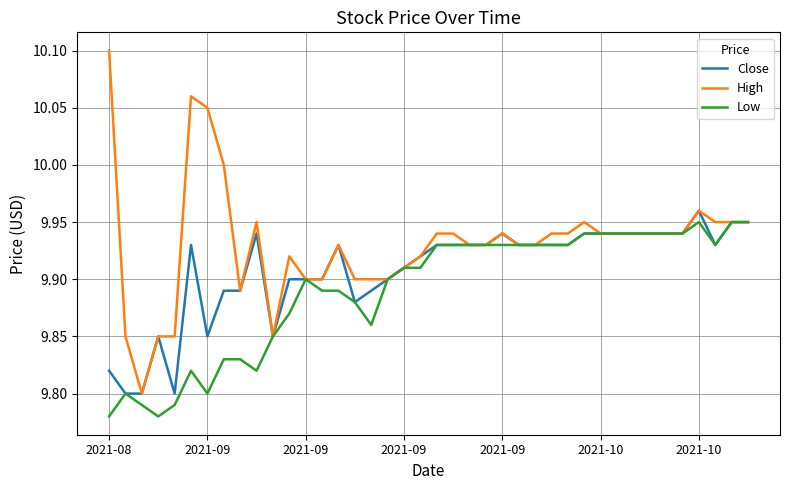

List the series in order of their overall mean, lowest first.

Low, Close, High